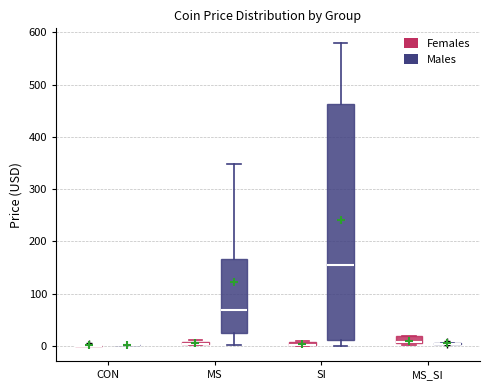

Which box is the tallest, from its lower edge to its upper edge?

SI (Males)